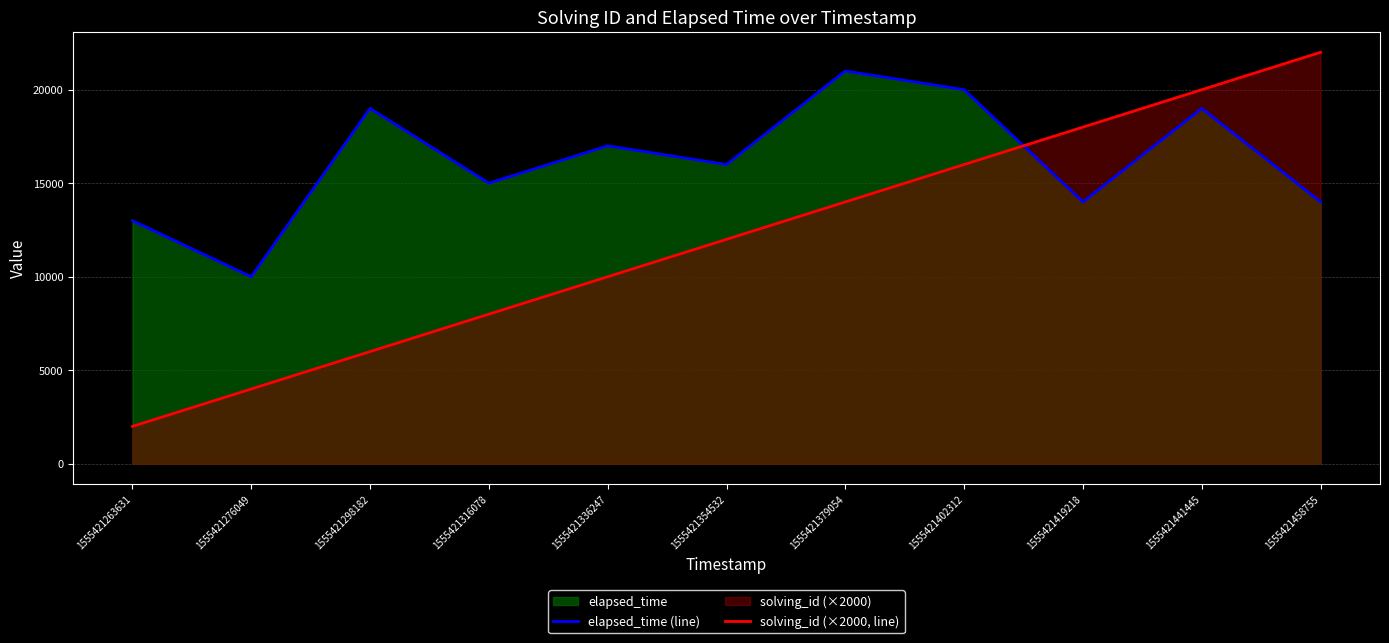

Reading left to right, extract all data points from this chart.

elapsed_time (line): 13000	10000	19000	15000	17000	16000	21000	20000	14000	19000	14000
solving_id (×2000, line): 2000	4000	6000	8000	10000	12000	14000	16000	18000	20000	22000